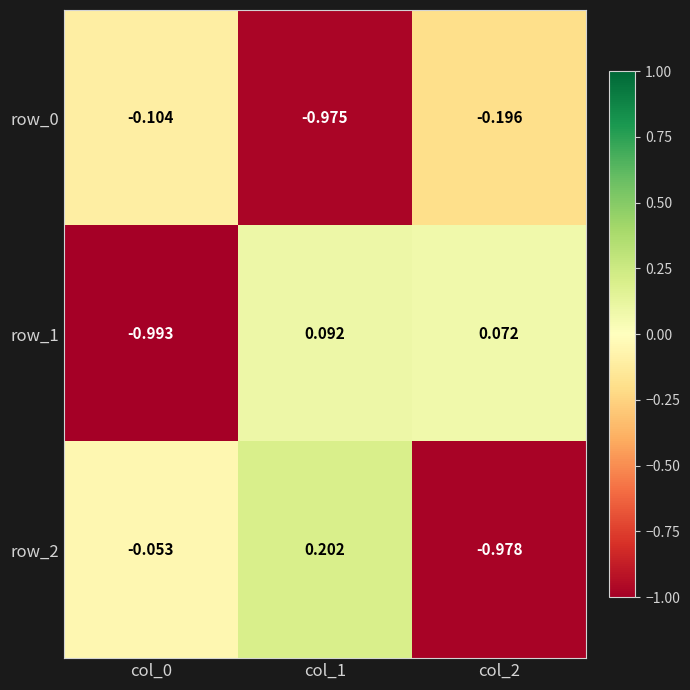

Rank the series by their maximum value, from lowest to highest.

row_0, row_1, row_2